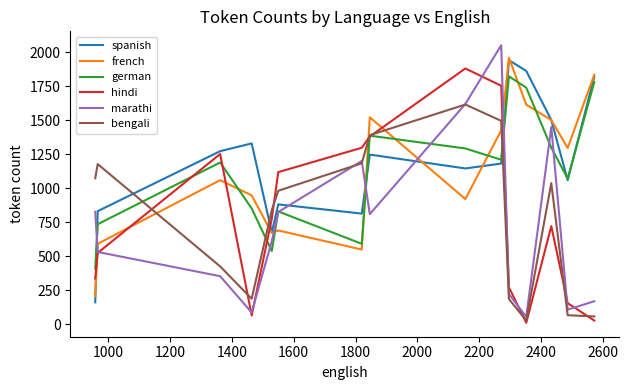

Which series has the largest range (max minus min)?

marathi